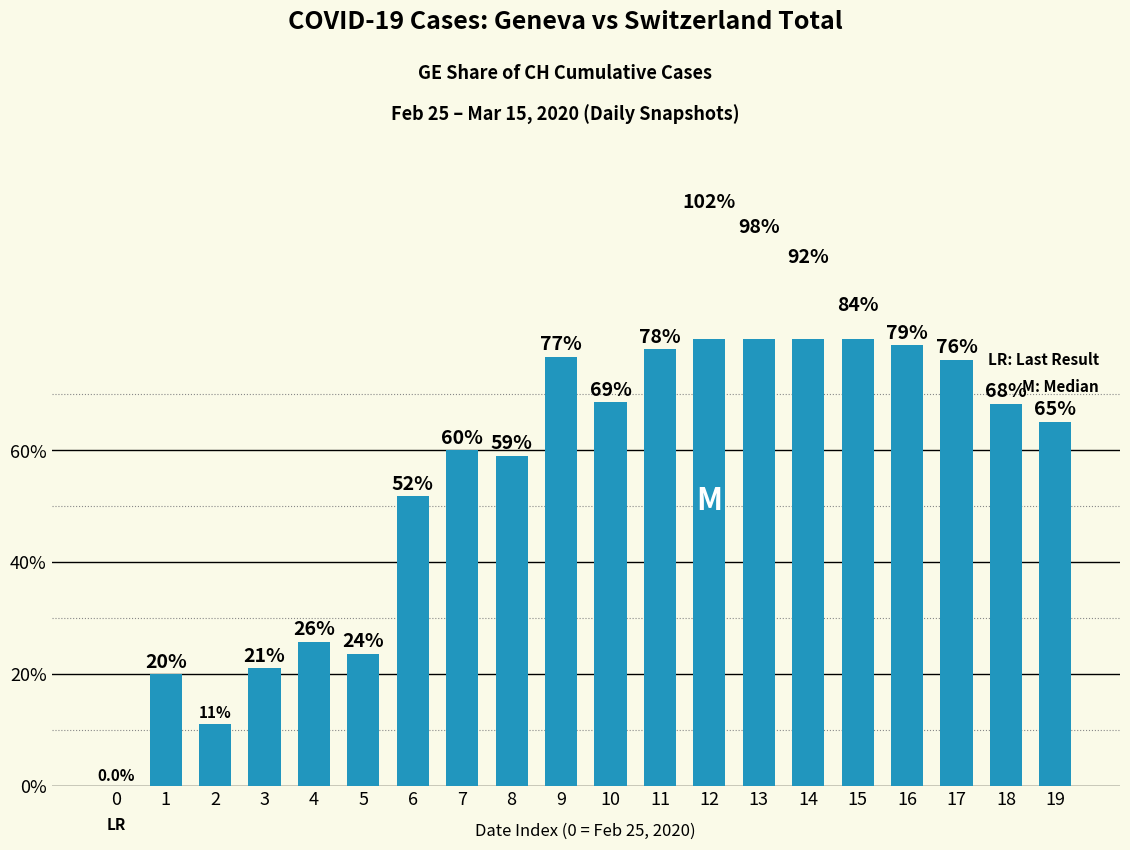

At 16, list the series in order from smallest to largest.

AG, GR, GE